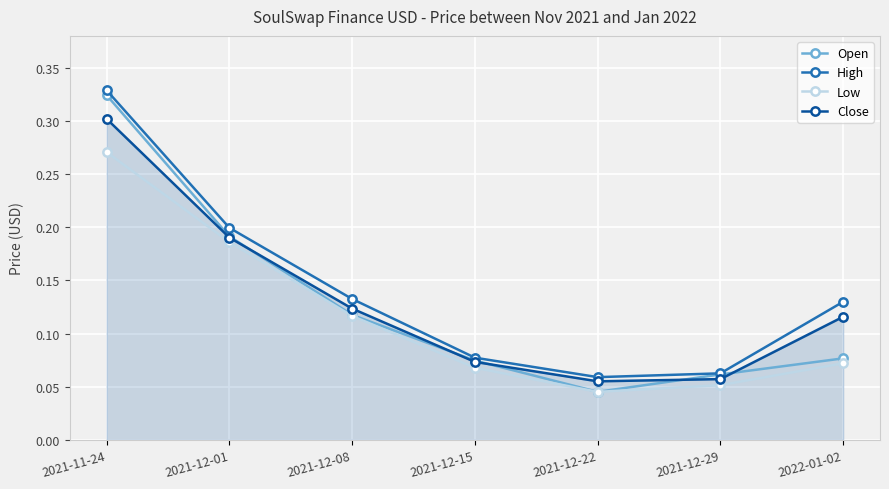

Between 2021-12-22 and 2022-01-02, which series saw the biggest shift?

High